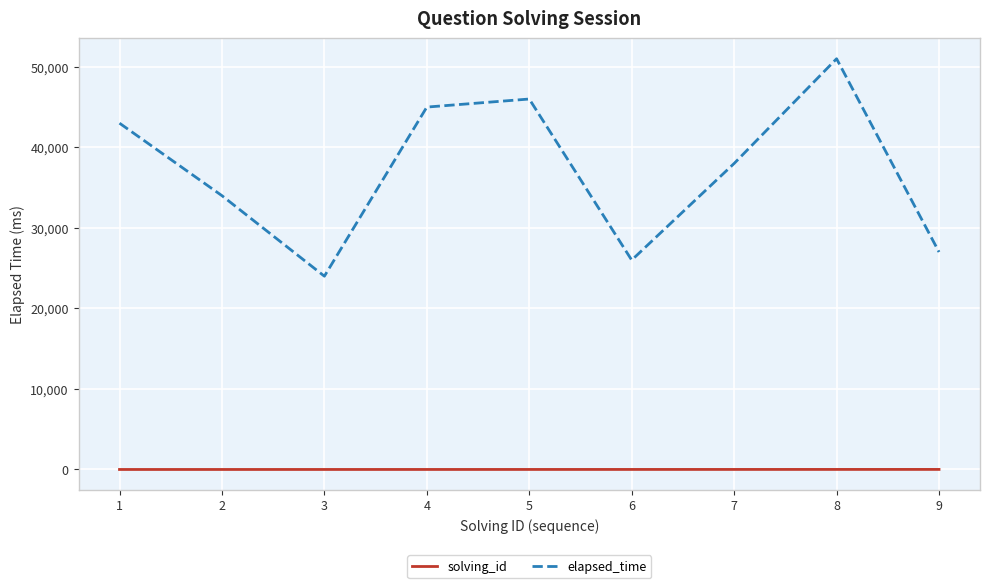

True or false: elapsed_time and solving_id intersect in this chart.

False